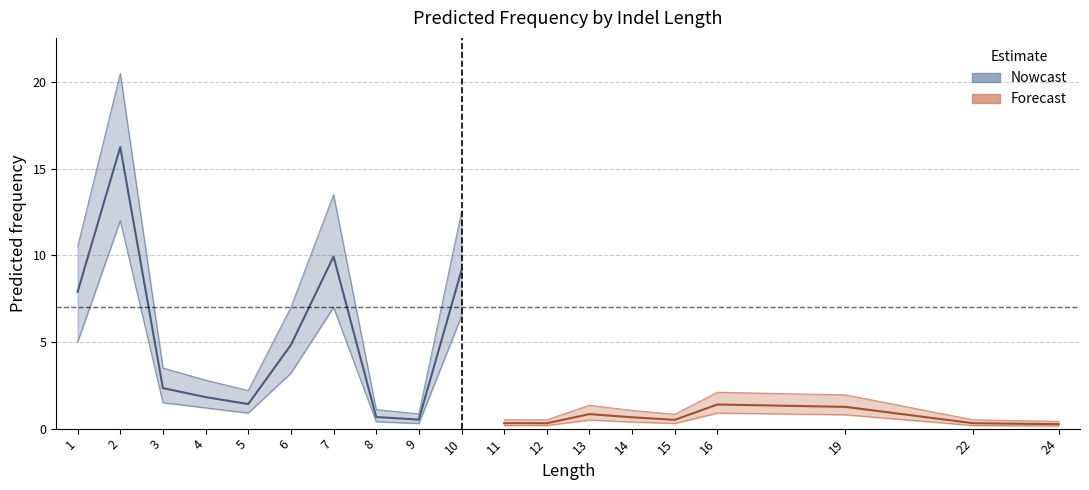

What is the value of the 13th point from the left?

0.8